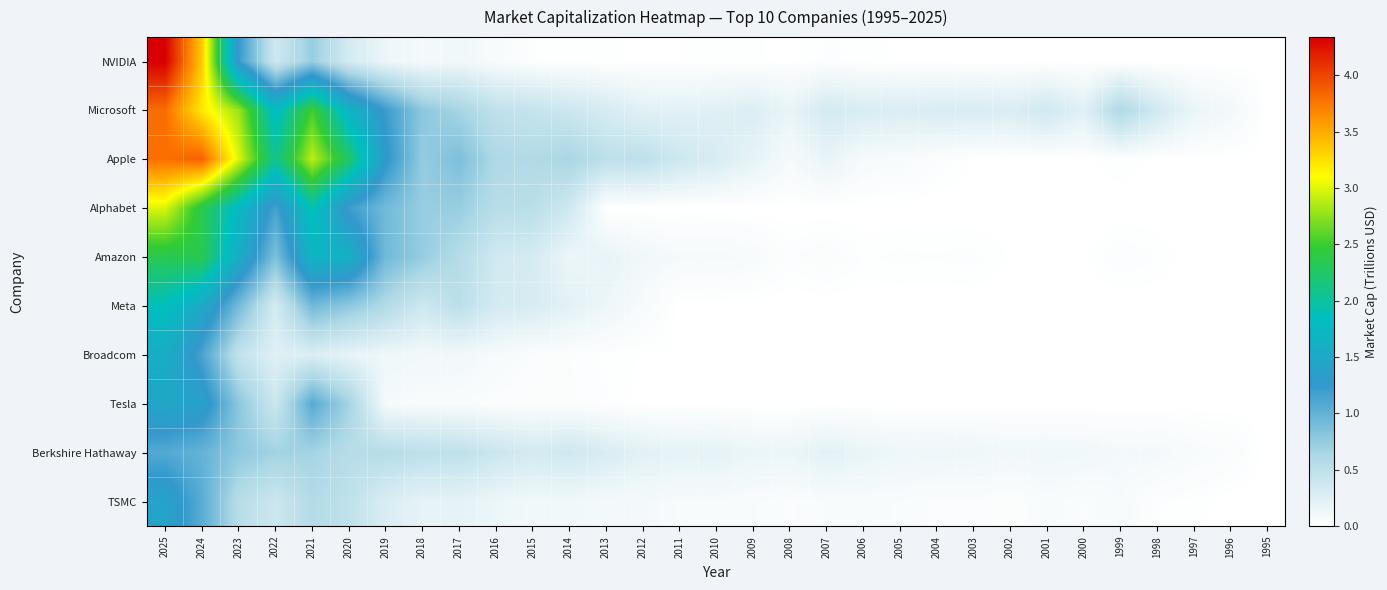

List the series in order of their peak value, highest first.

NVIDIA, Apple, Microsoft, Alphabet, Amazon, Meta, Broadcom, Tesla, TSMC, Berkshire Hathaway